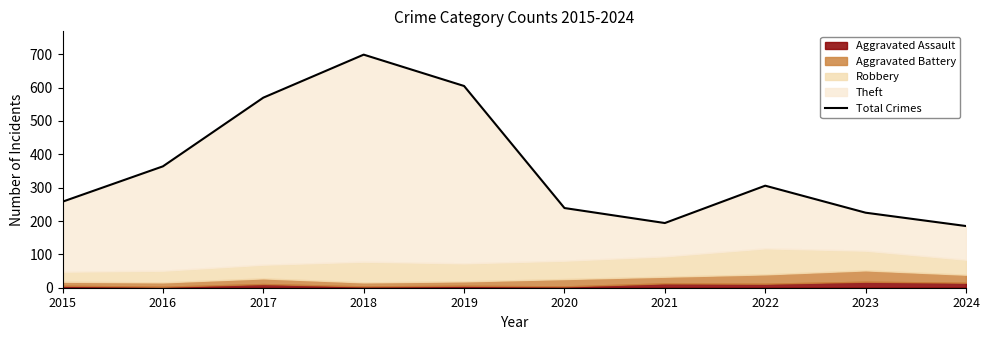

What is the ratio of the value at 2015 to the value at 2022?

0.8